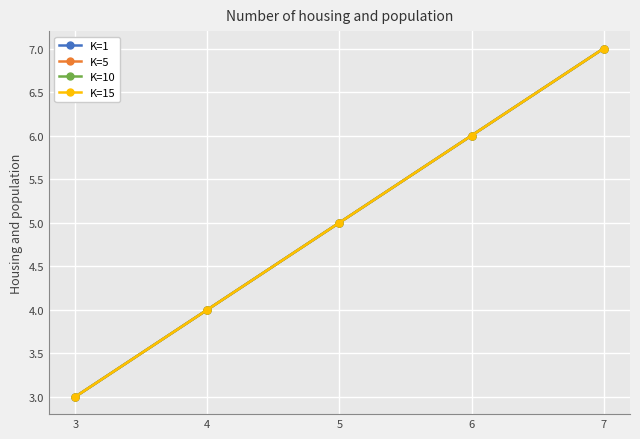

List the series in order of their peak value, highest first.

K=1, K=5, K=10, K=15